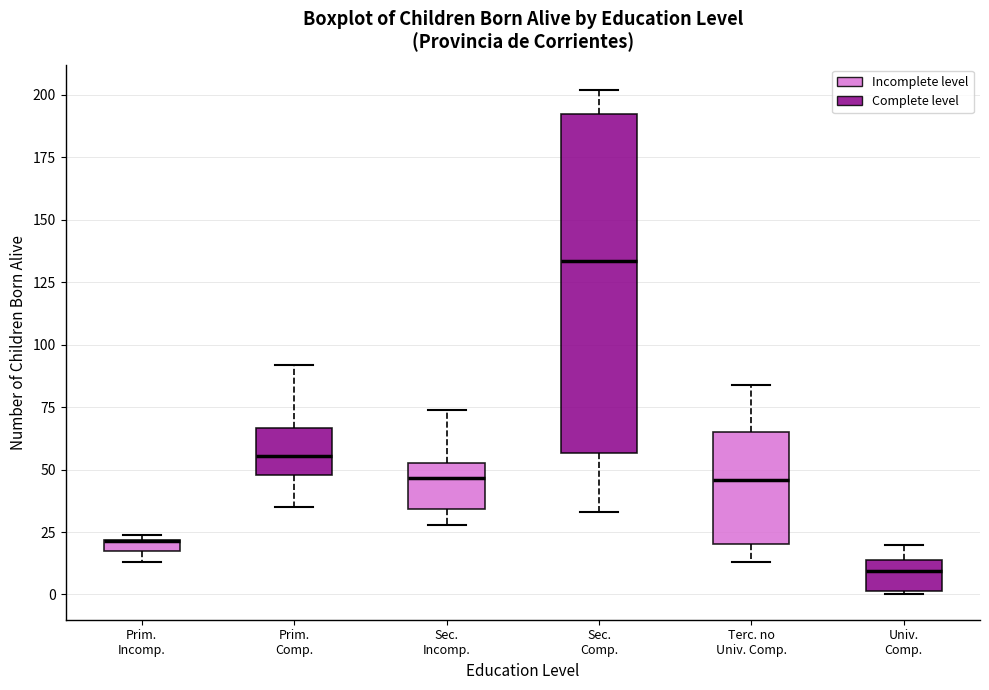

Comparing the boxes themselves (not the whiskers), which one is the tallest?

Sec. Comp.